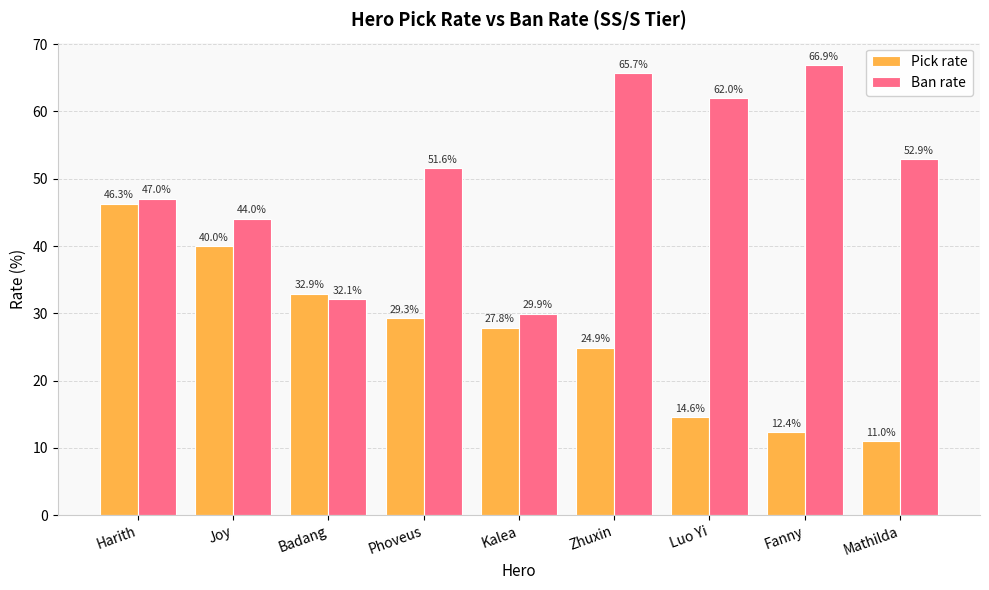

What are all the series names shown in the legend?

Pick rate, Ban rate